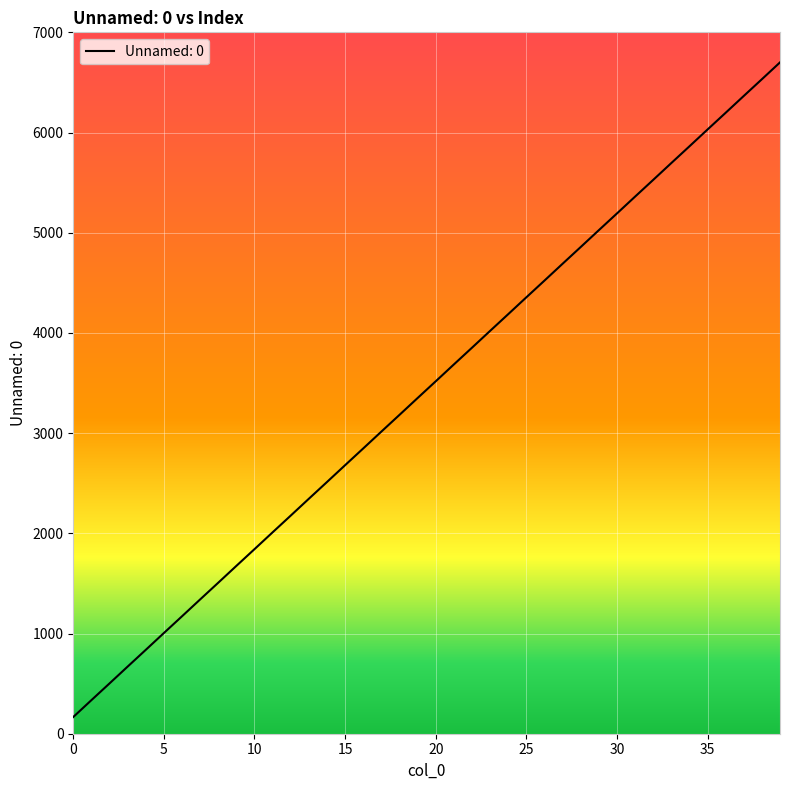

What is the minimum value shown in the chart?

167